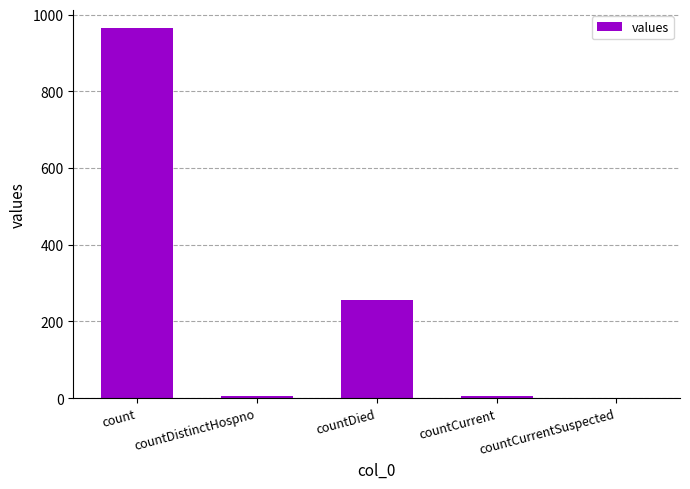

Approximately how many times larger is the value at countCurrent compared to countDistinctHospno?

1.0